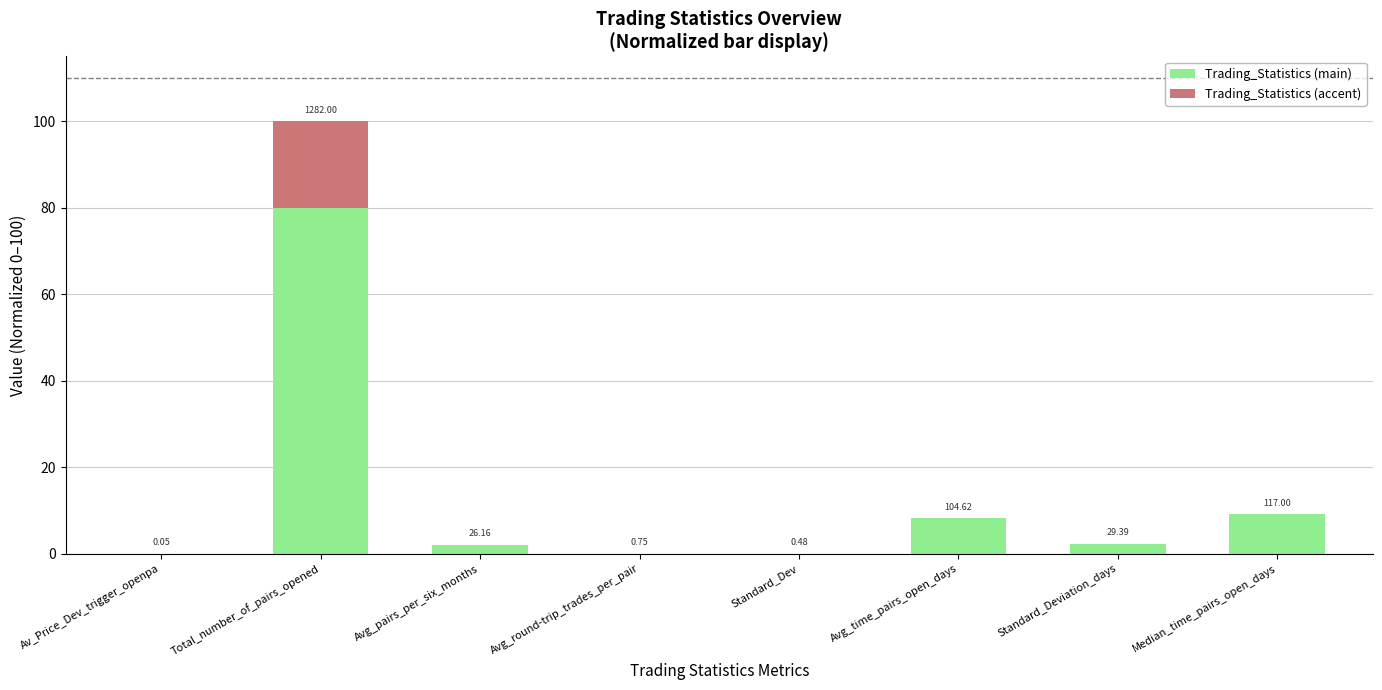

What are all the series names shown in the legend?

Trading_Statistics (main), Trading_Statistics (accent)